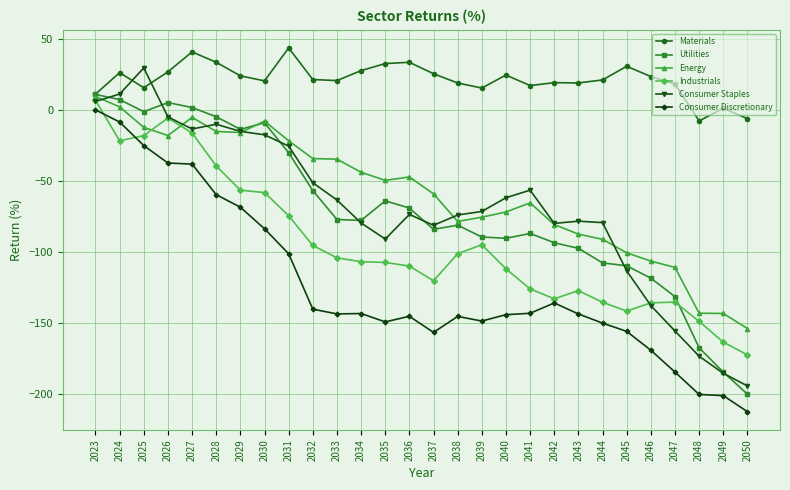

Which series changed the most between 2023 and 2039?

Consumer Discretionary